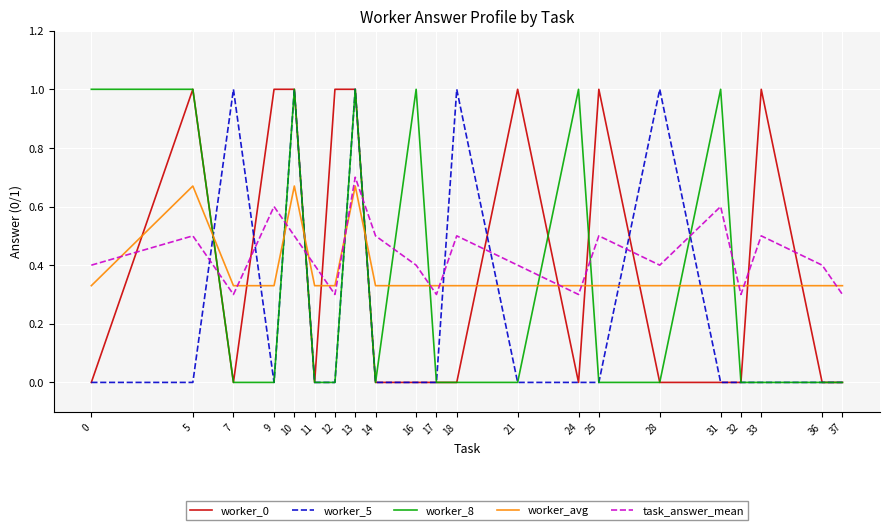

After their last crossing, which series has the higher values: worker_avg or worker_5?

worker_avg